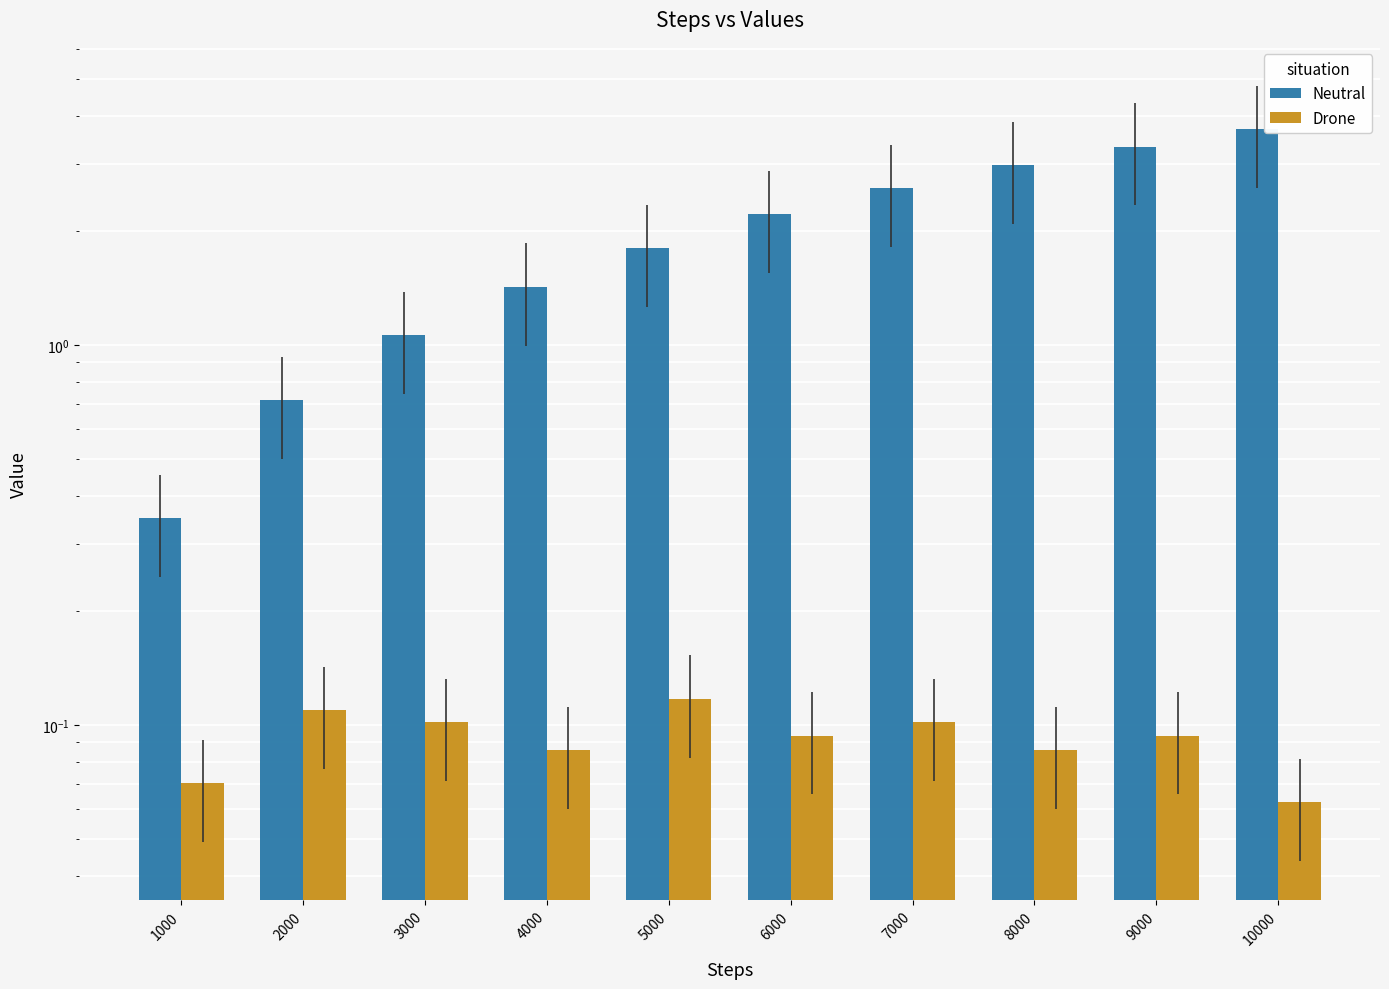

At how many categories does at least one series exceed 3?

2